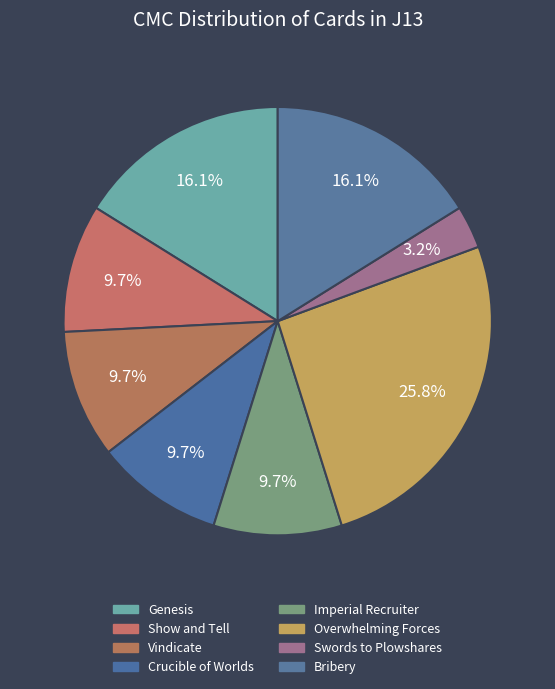

Is there a majority slice in this chart?

No